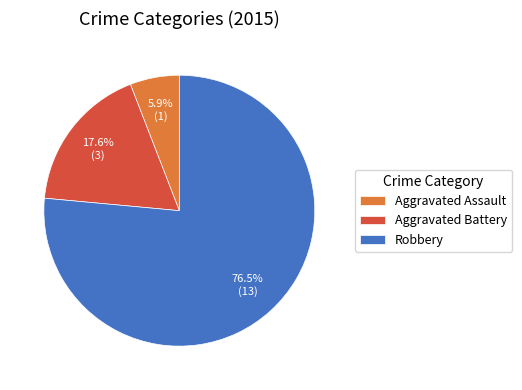

What is the smallest slice in the pie chart?

Aggravated Assault